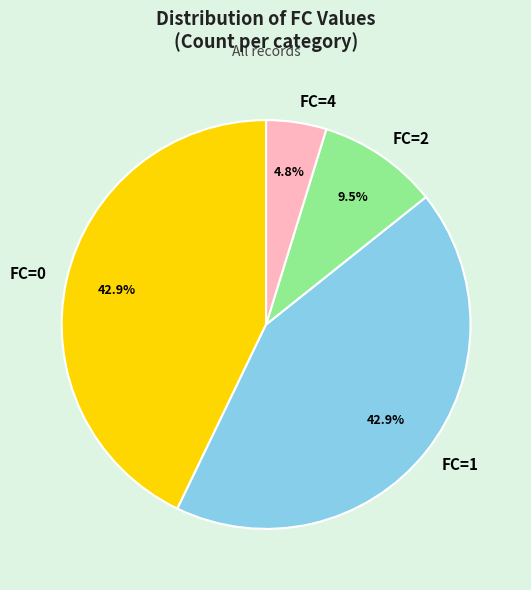

To the nearest percent, what is the difference between the largest and smallest slice percentages?

38%